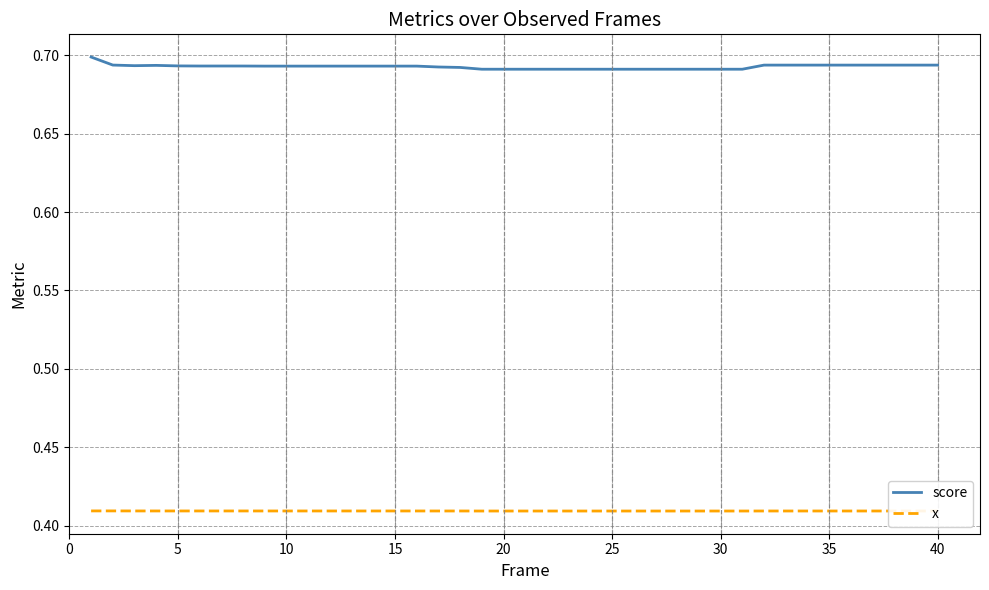

Rank the series by their maximum value, from highest to lowest.

score, x